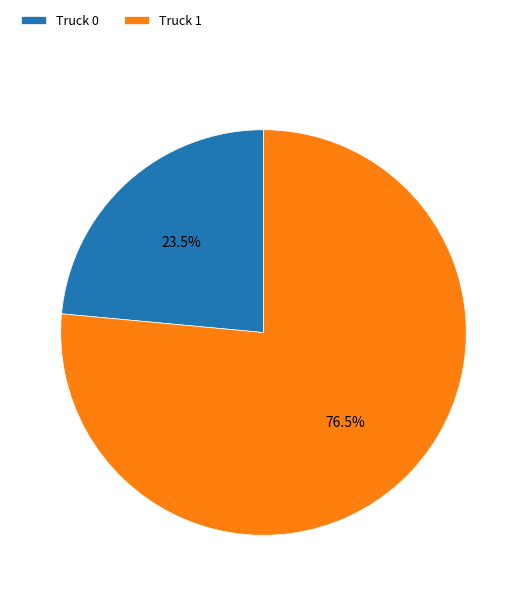

Is it true that Truck 0 is 16% of the pie?

False